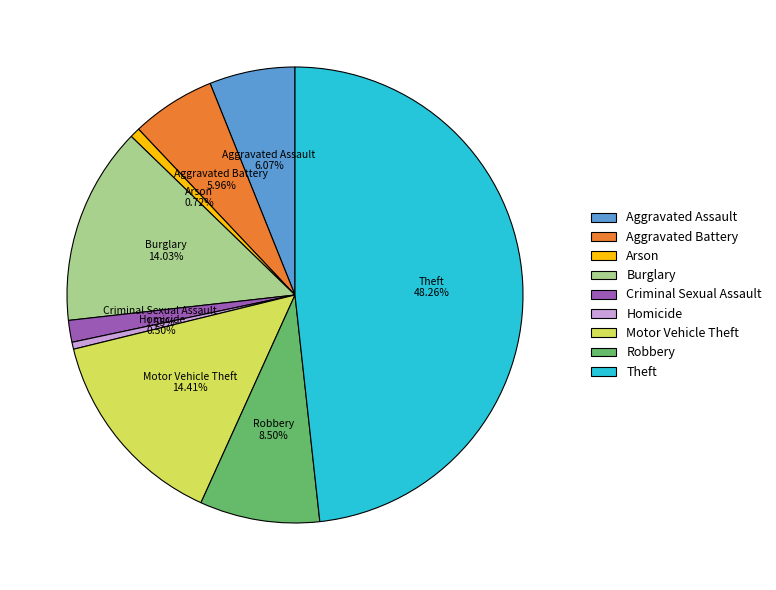

What is the largest slice in the pie chart?

Theft